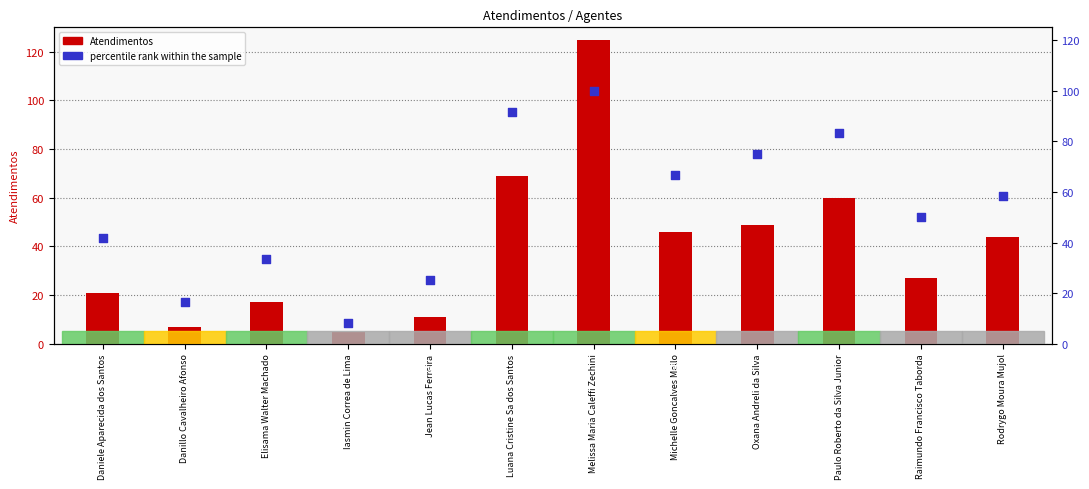

At how many categories does at least one series exceed 50?

6